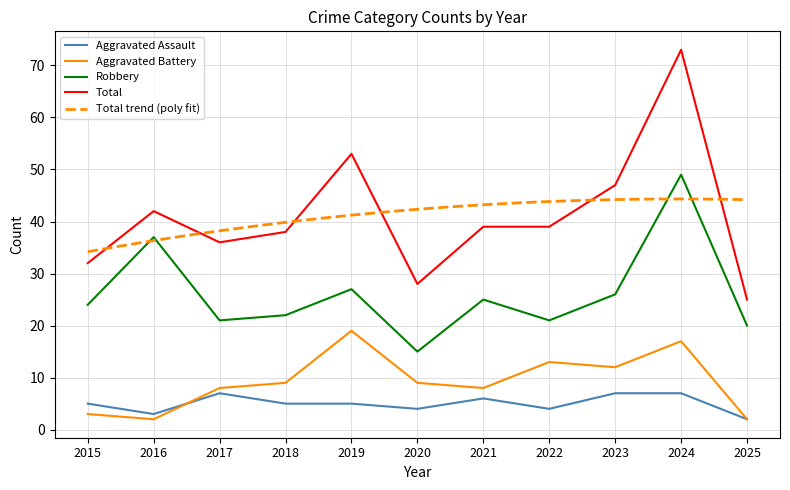

Is it true that Aggravated Battery equals 8 at 2017?

True